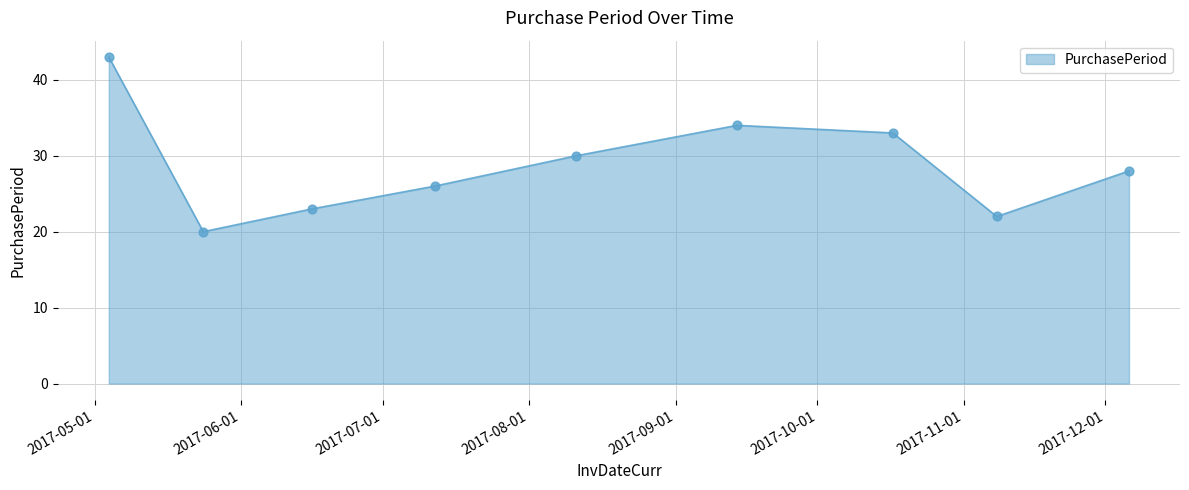

What is the difference between the maximum and minimum values?

23